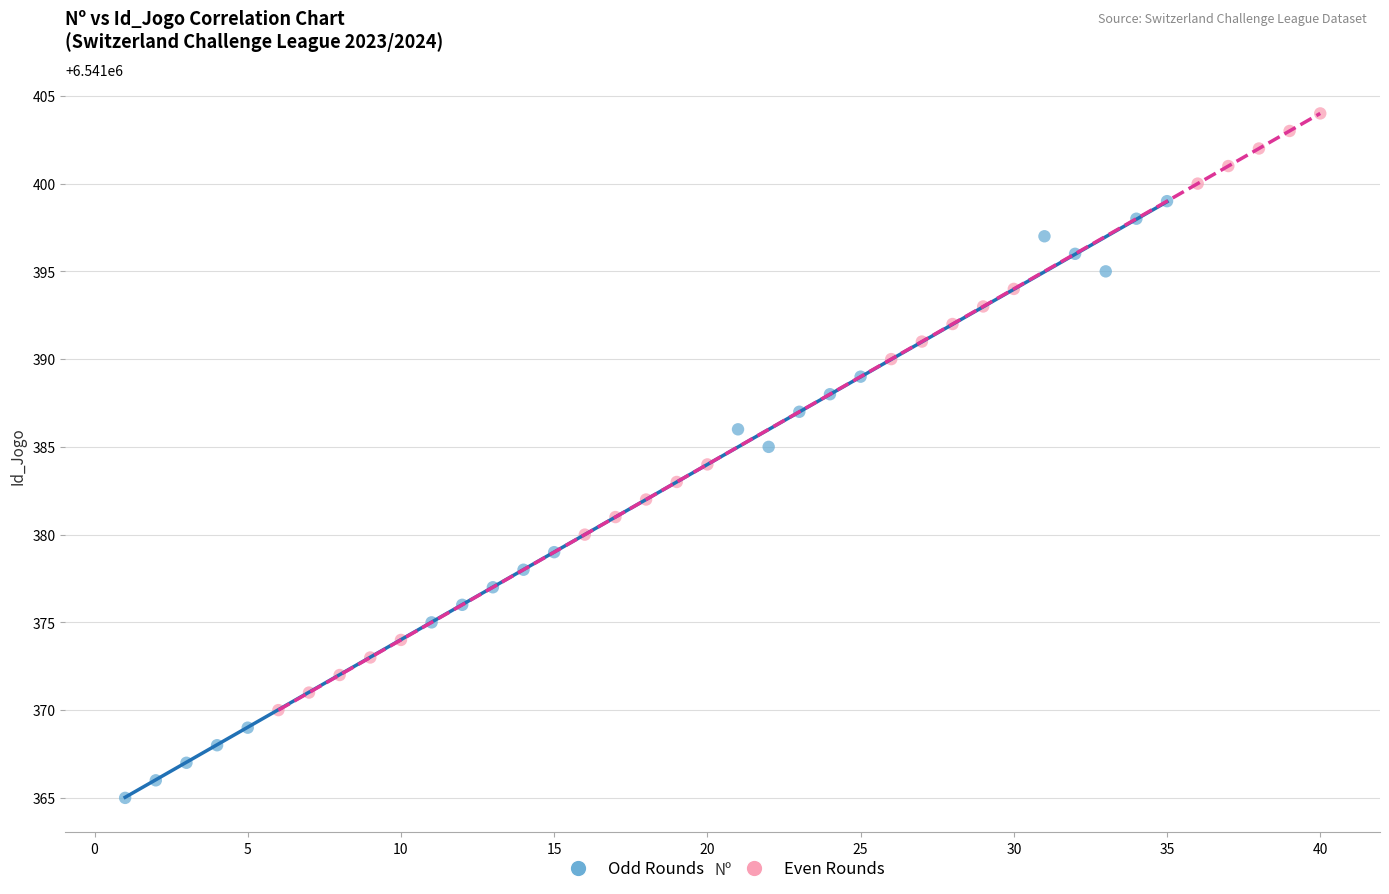

Which series contains the lowest Y value?

Odd Rounds